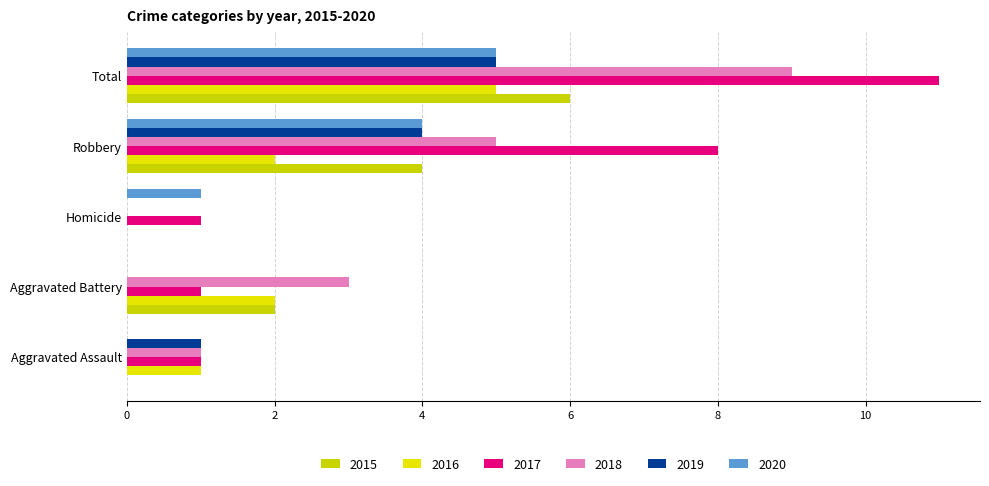

Which series has the largest total across all categories?

2017